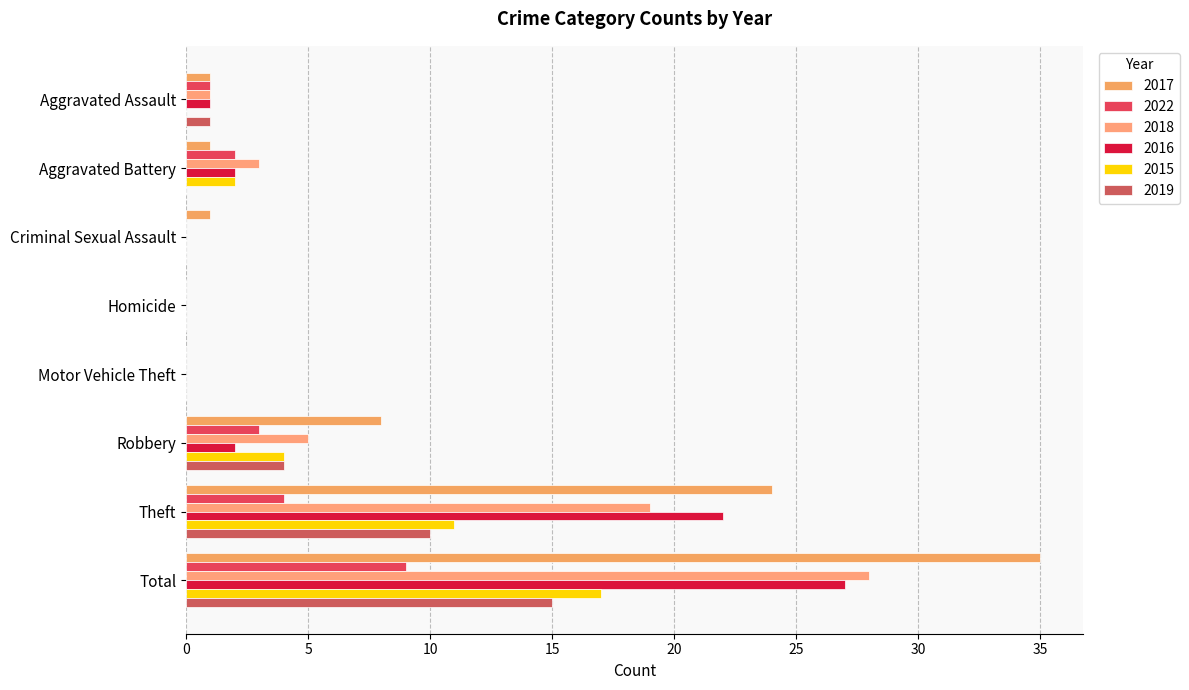

What are all the series names shown in the legend?

2017, 2022, 2018, 2016, 2015, 2019